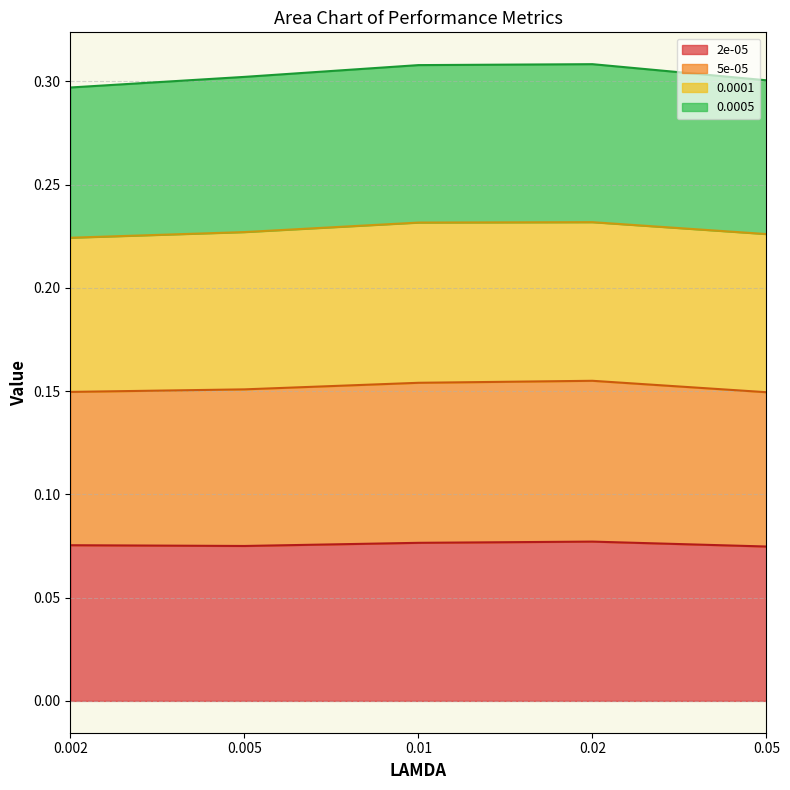

Does the chart have visible grid lines?

Yes